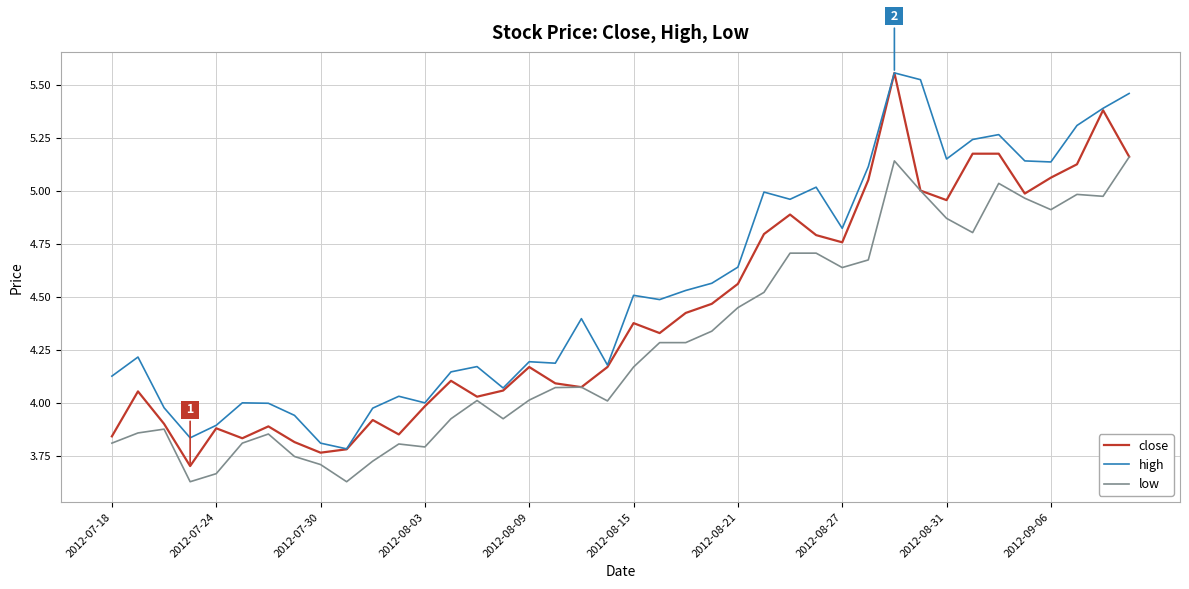

True or false: low and high intersect in this chart.

False